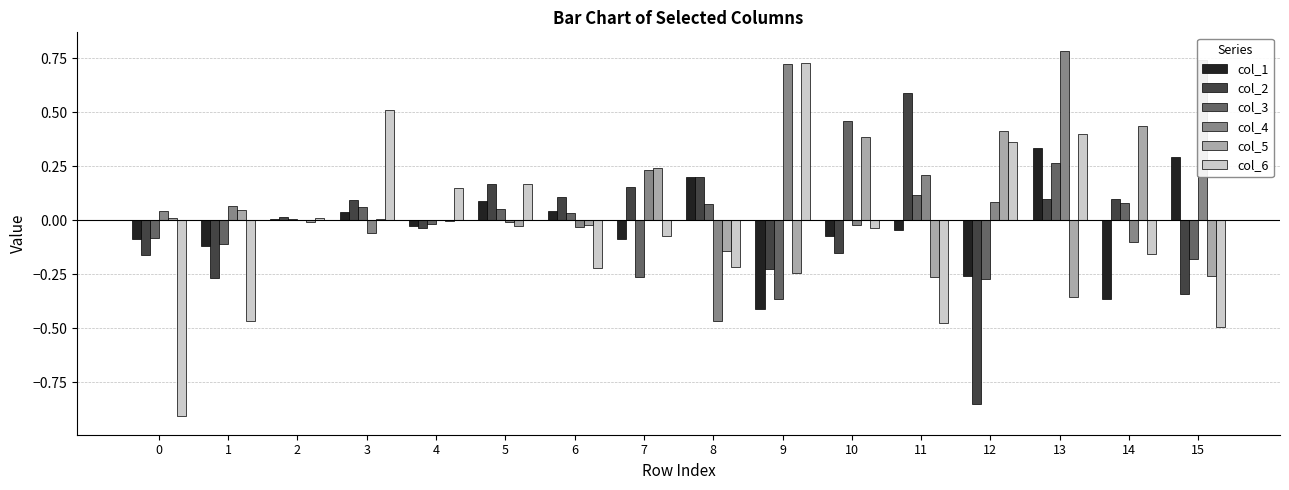

Which series has the largest total across all categories?

col_4